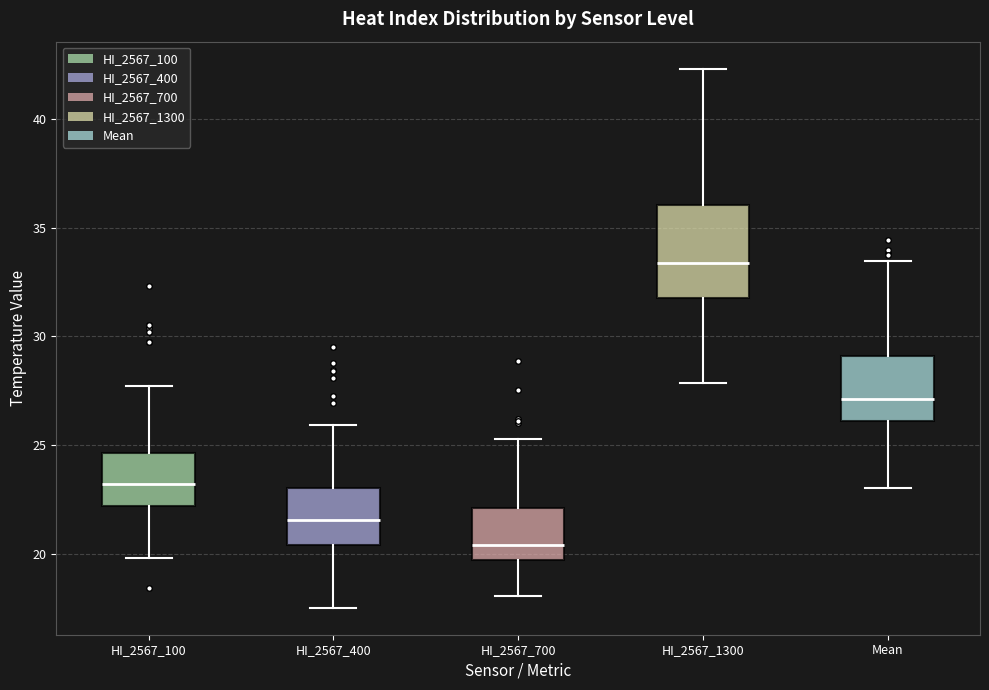

Which box's median line is the lowest?

HI_2567_700